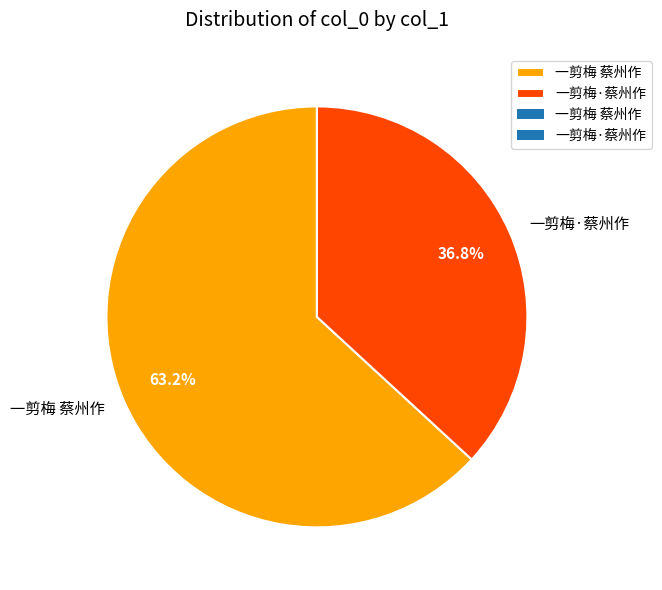

Which slice is the largest?

一剪梅 蔡州作